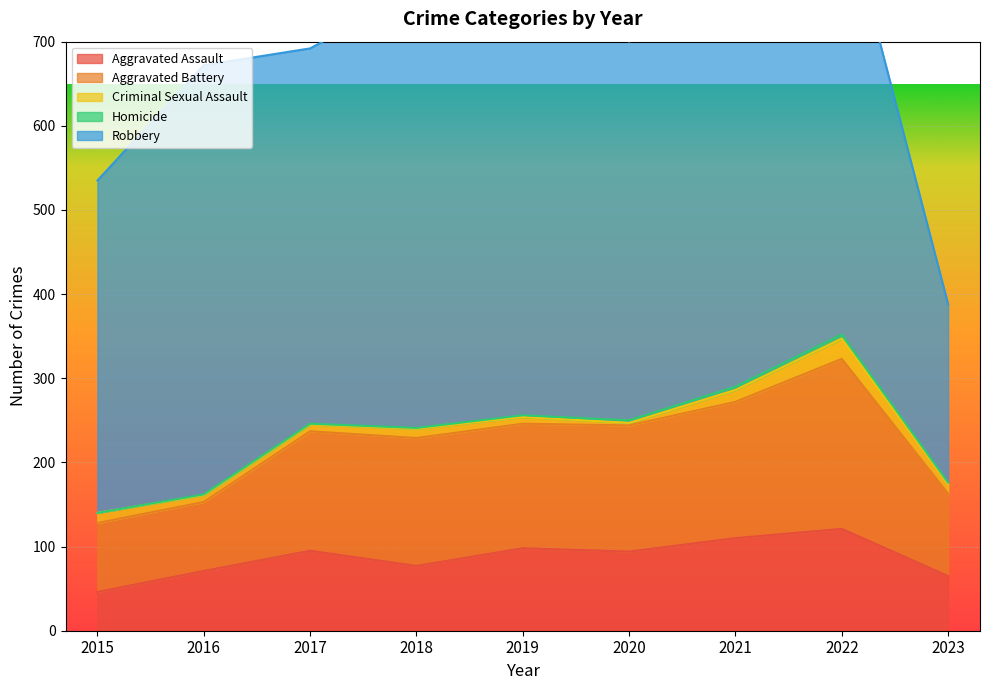

Which series changed the most between 2018 and 2023?

Robbery